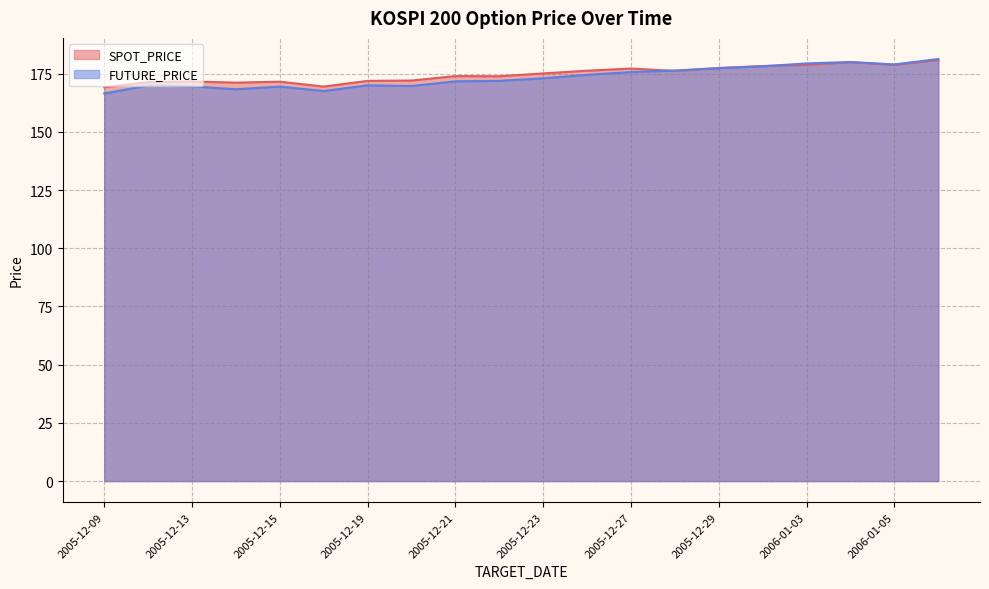

Reading right to left, what are all the values shown in this chart?

SPOT_PRICE: 180.9	178.8	179.9	178.8	178.3	177.4	176.2	177.2	176.3	175.1	173.9	173.9	172.1	171.9	169.4	171.6	171.2	171.7	171.3	169.2
FUTURE_PRICE: 181.3	178.9	180.0	179.4	178.2	177.3	176.3	175.7	174.5	173.0	171.9	171.7	169.7	170.0	167.6	169.4	168.3	169.6	169.9	166.5